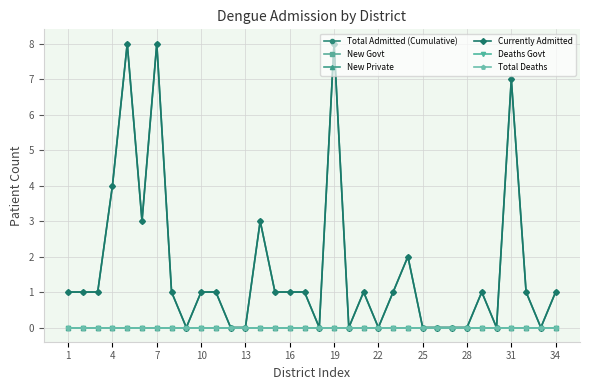

Does the chart have visible grid lines?

Yes